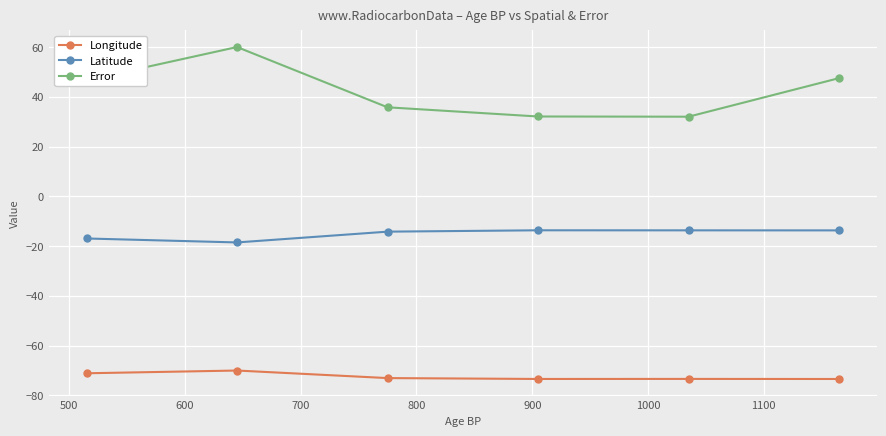

What is the maximum value for Longitude?

-70.0